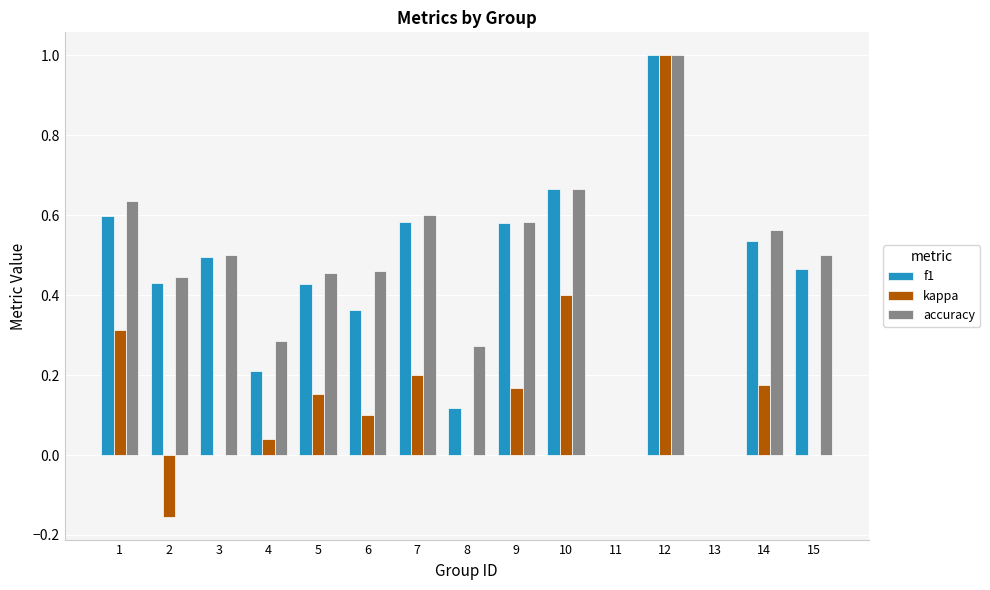

What is the sum of the kappa values at 10 and 12?

1.4